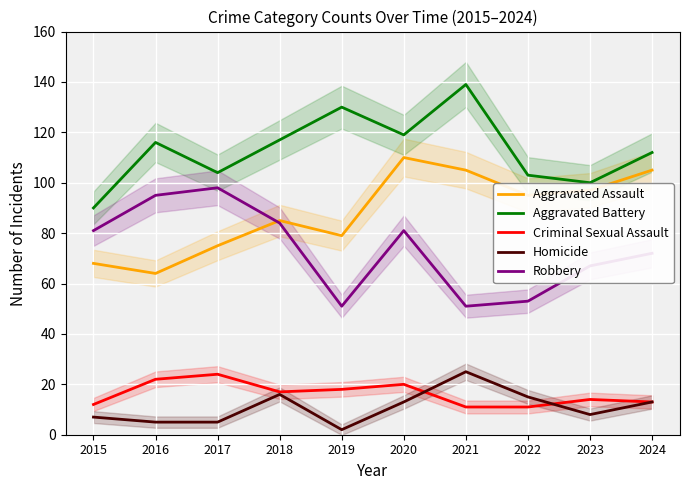

What is the sum of all Homicide values?

109